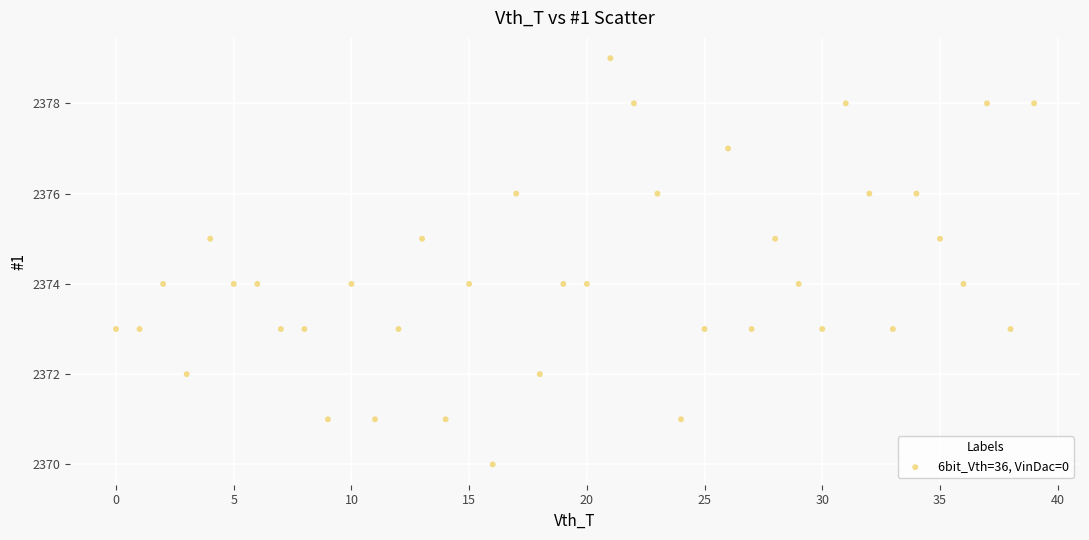

What is the range of Y values (max minus min)?

9